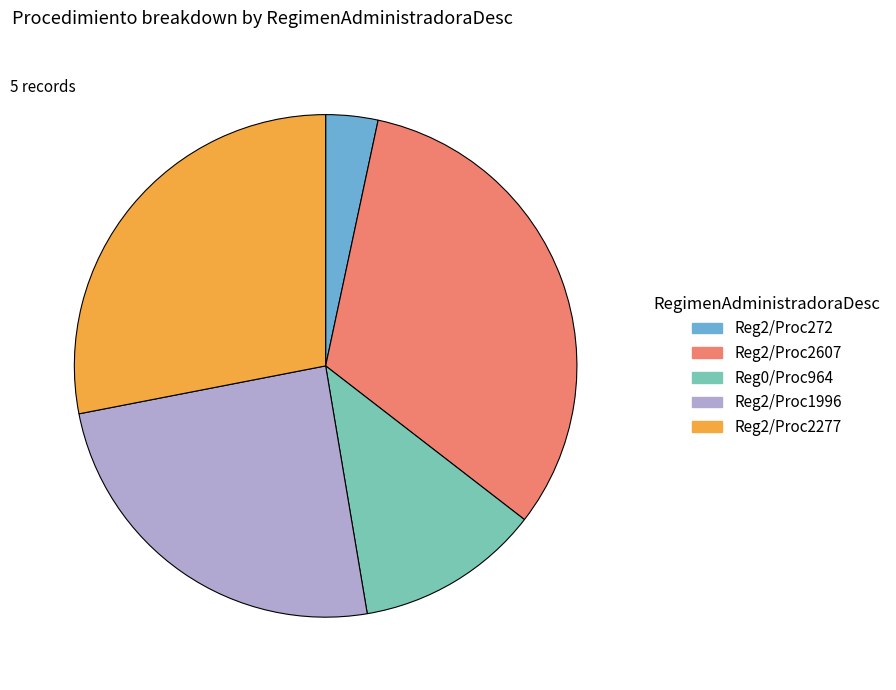

Rank the categories by value from highest to lowest.

Reg2/Proc2607, Reg2/Proc2277, Reg2/Proc1996, Reg0/Proc964, Reg2/Proc272